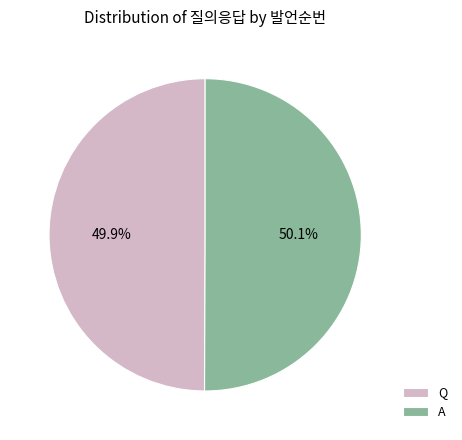

What percentage is the A slice, to the nearest percent?

50%